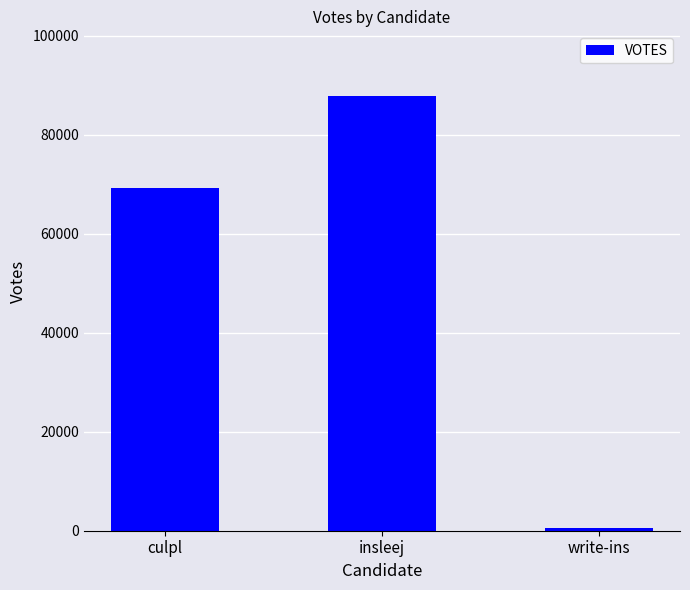

Count the values in the range 530 to 87766.

3